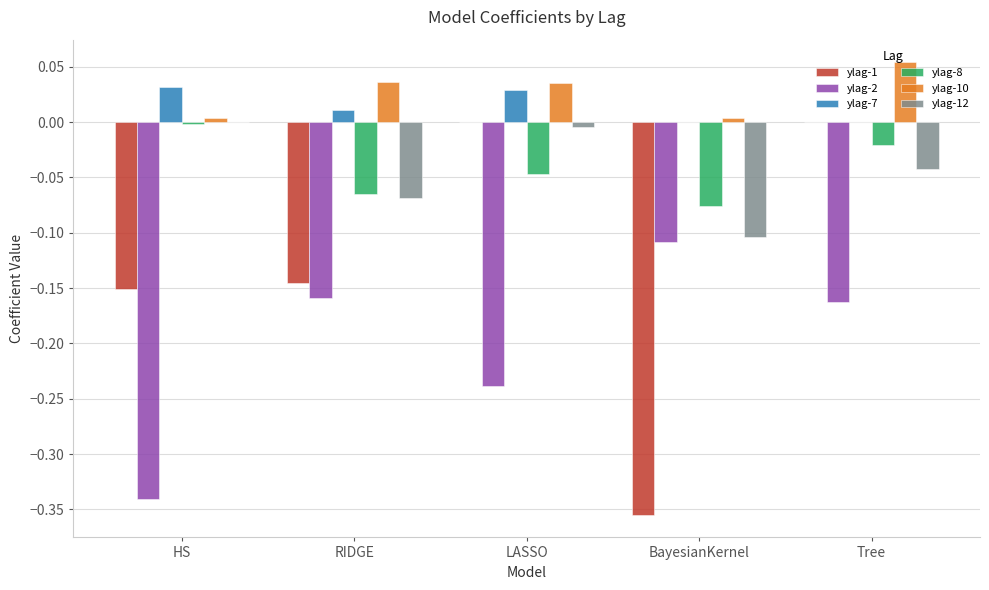

Is the value of ylag-8 at RIDGE greater than the value of ylag-7 at Tree?

No